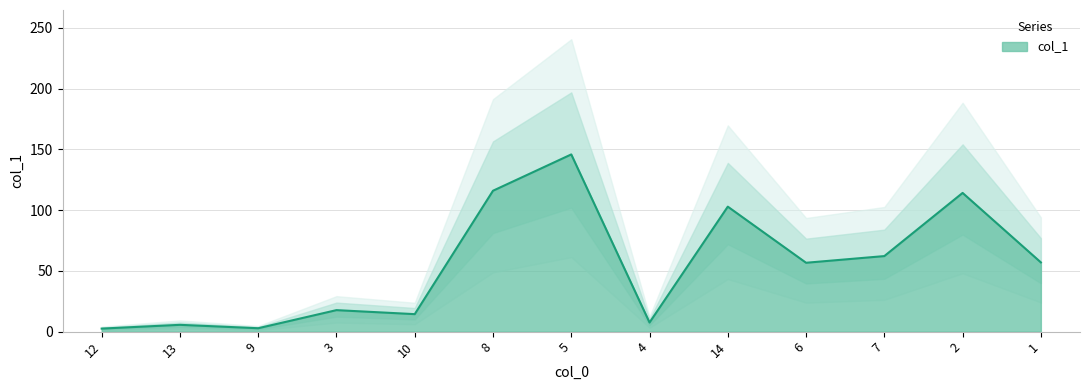

Where is the data nearest to the value 74?

7